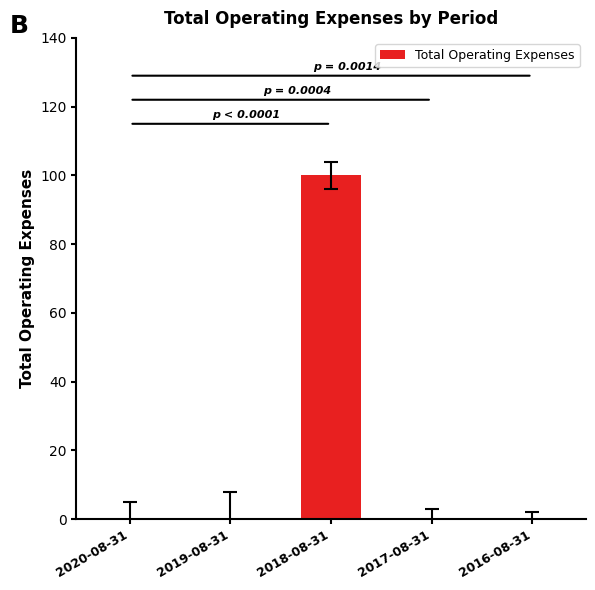

The chart shows a value of 100 at 2018-08-31. True or false?

True